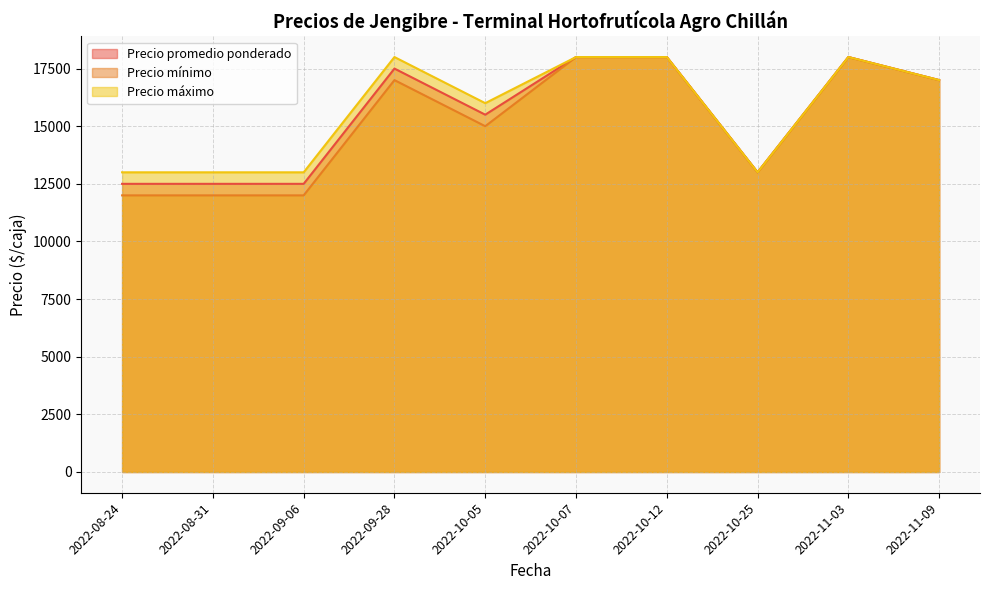

Which series has the widest spread of values?

Precio mínimo